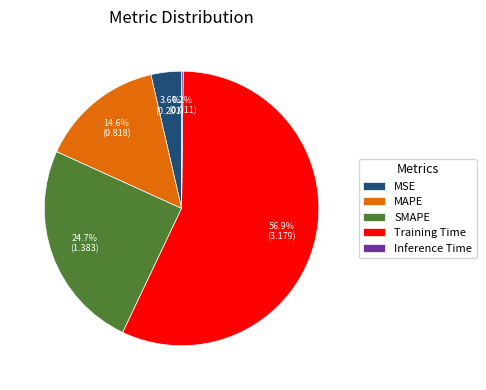

To the nearest percent, what is the difference between the MAPE and SMAPE slice percentages?

10%